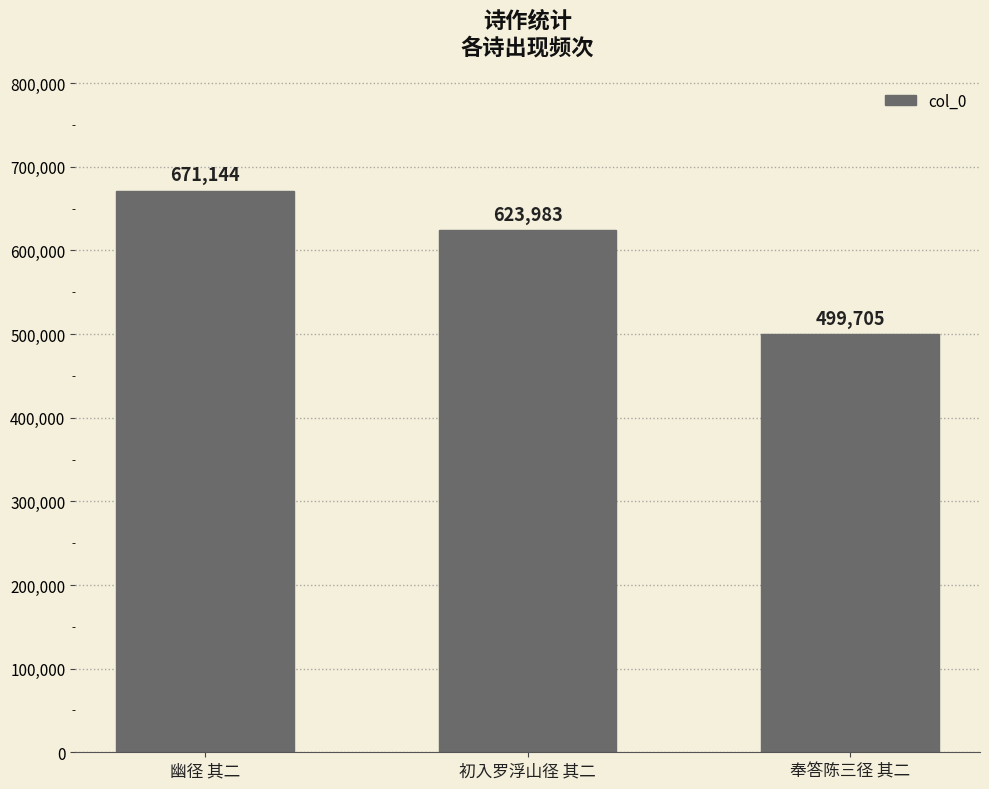

Are the bars grouped side by side (vs. stacked)?

No